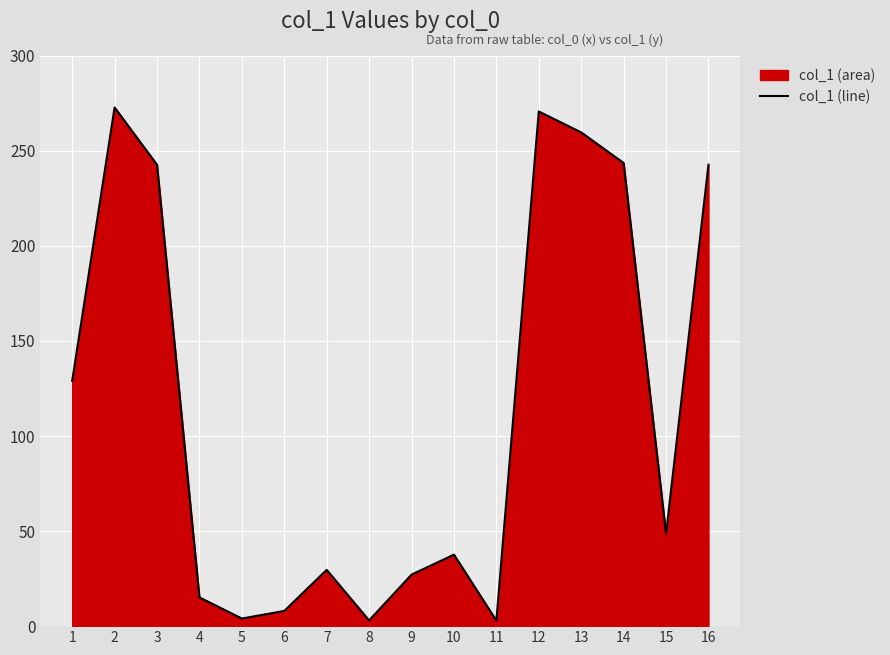

The chart shows a value of 143.5 at 2. True or false?

False